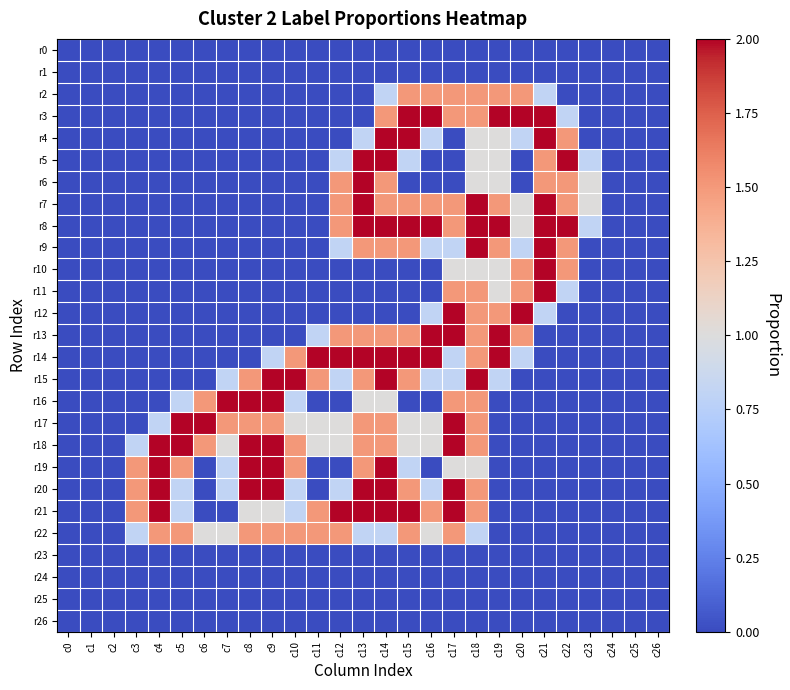

Which category has the highest value across all series?

c15